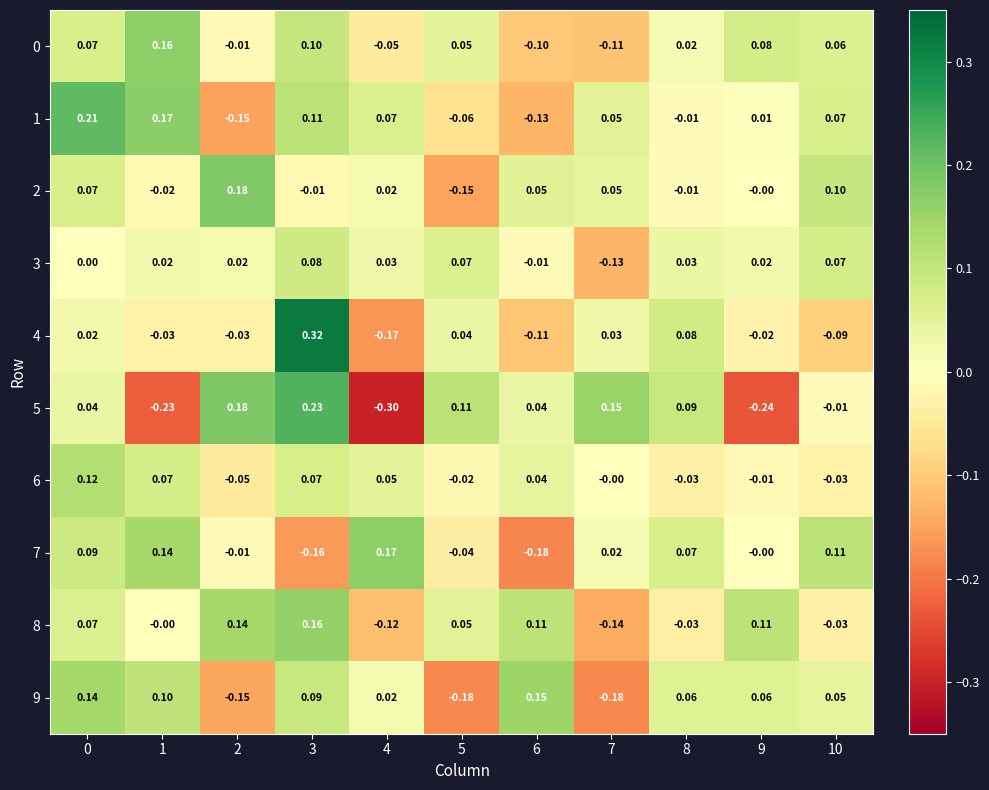

Is the value of 2 at 1 greater than the value of 0 at 3?

No